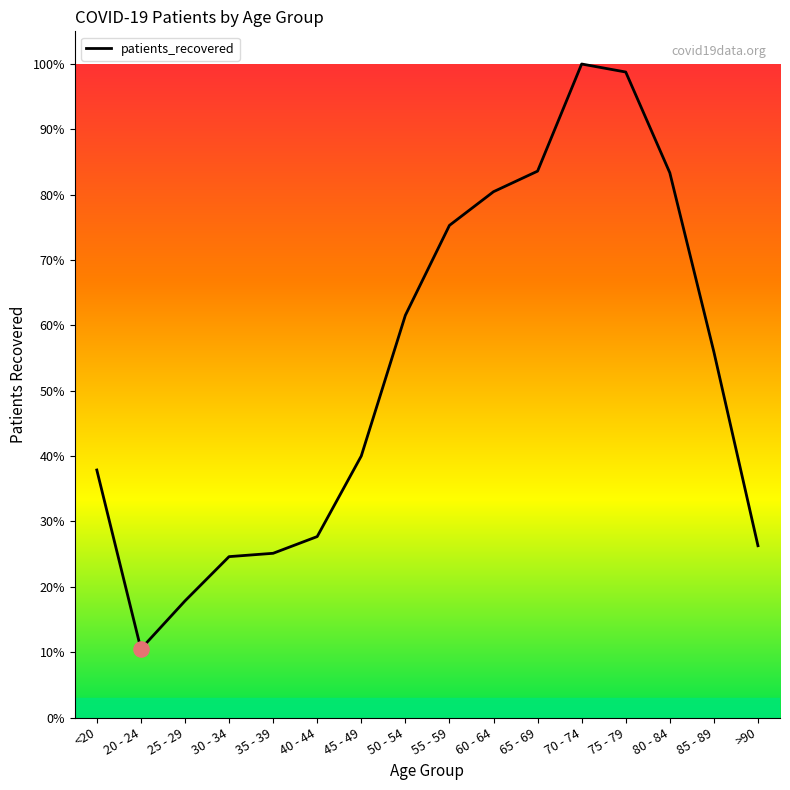

Between 80 - 84 and 25 - 29, which is larger?

80 - 84